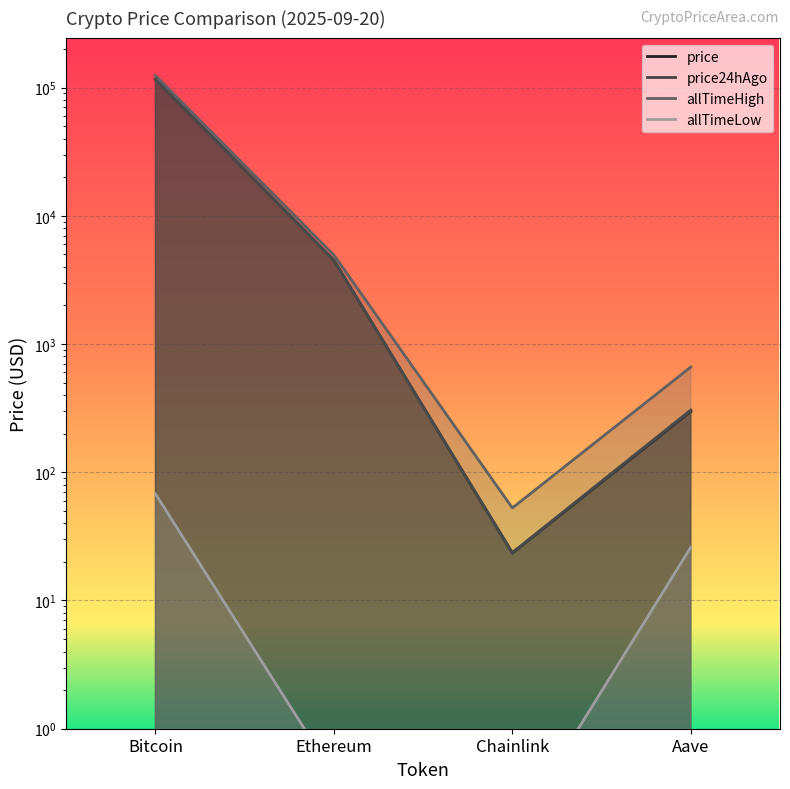

True or false: price24hAgo has a value of 539.0 at Aave.

False